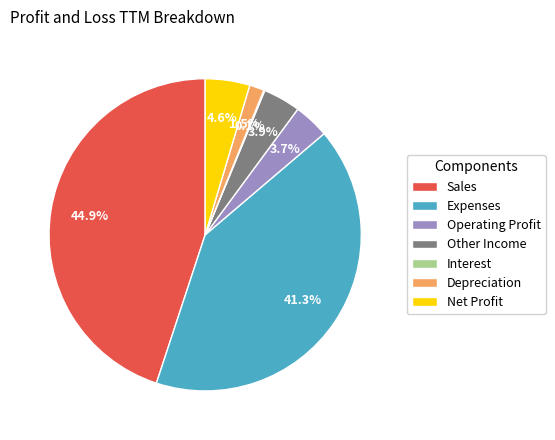

What is the total percentage of Other Income and Depreciation?

5.4%